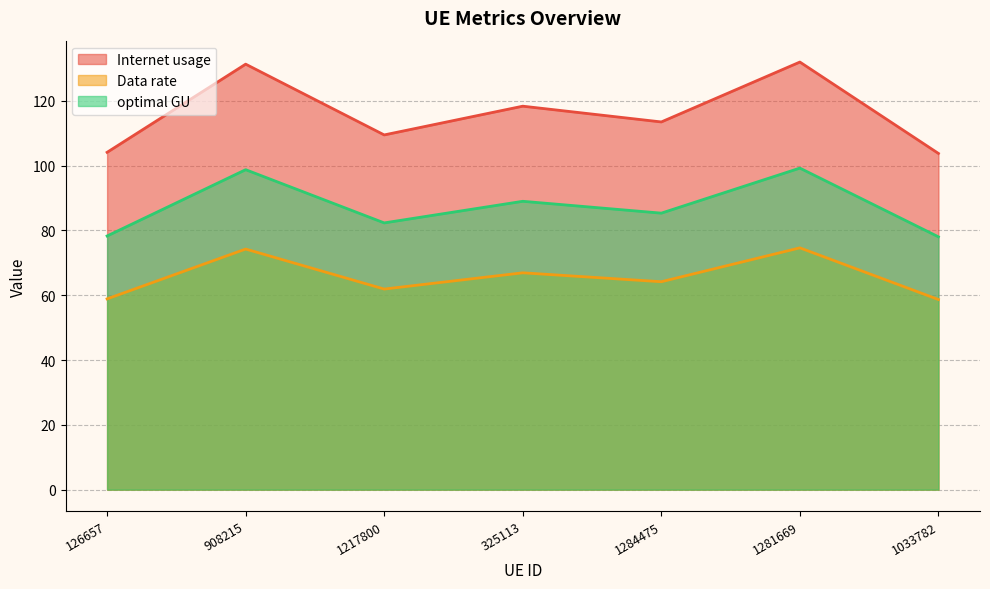

Between 908215 and 1033782, which series saw the biggest shift?

Internet usage